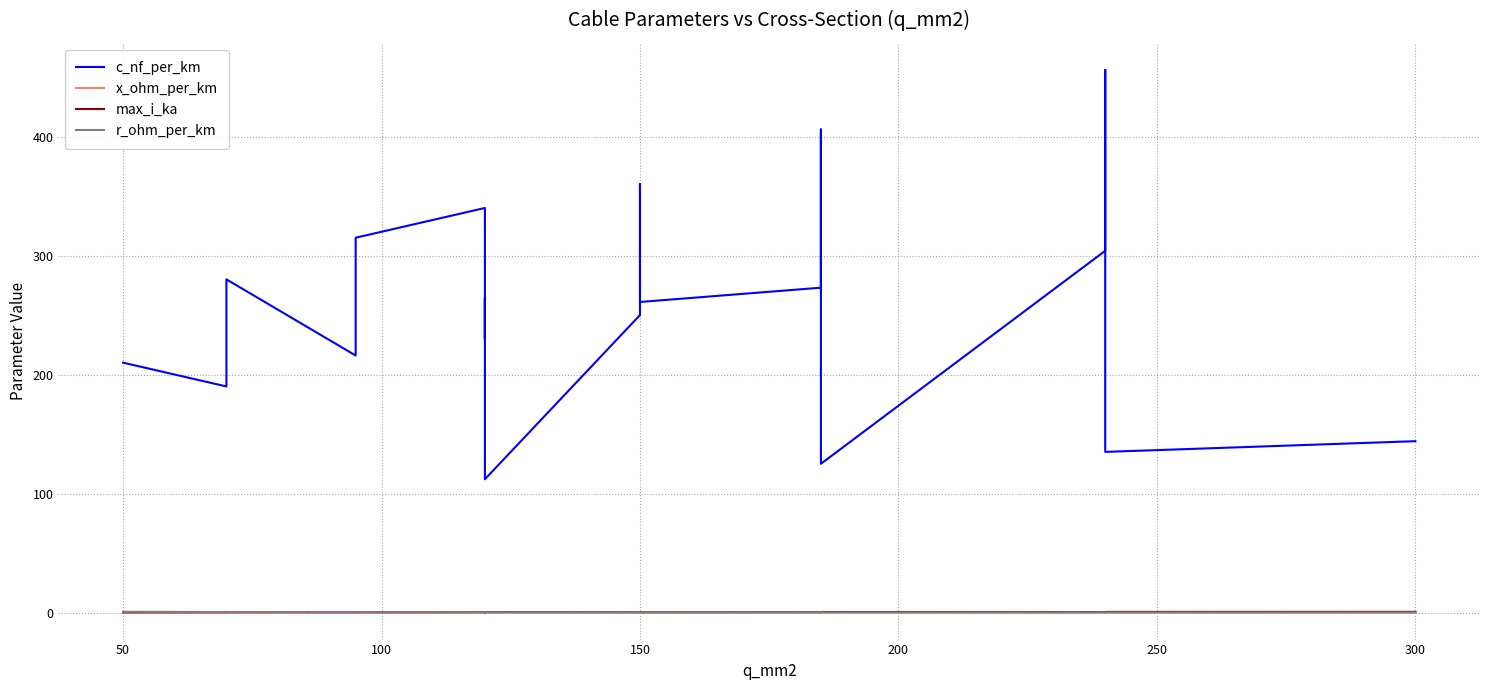

How many max_i_ka values are between 0 and 1?

19